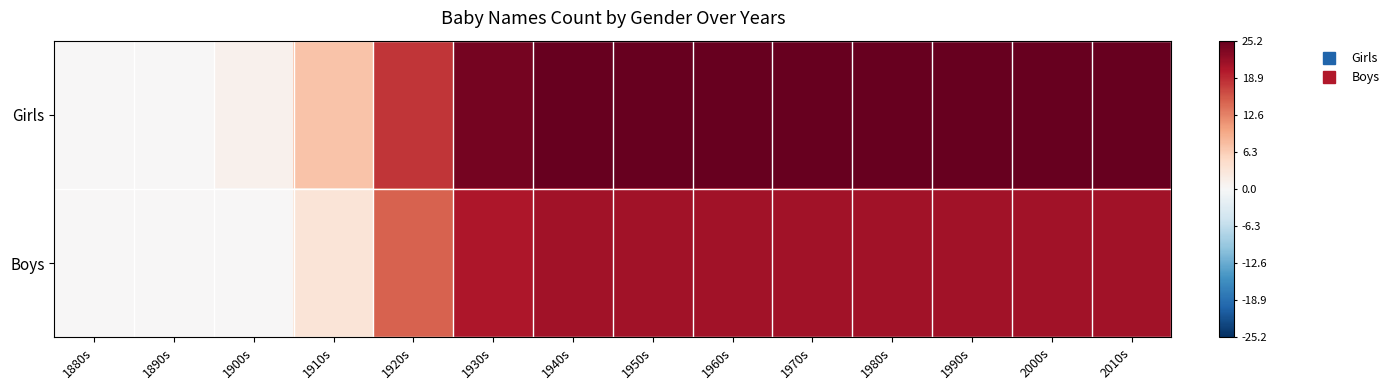

How many series are shown in this chart?

2